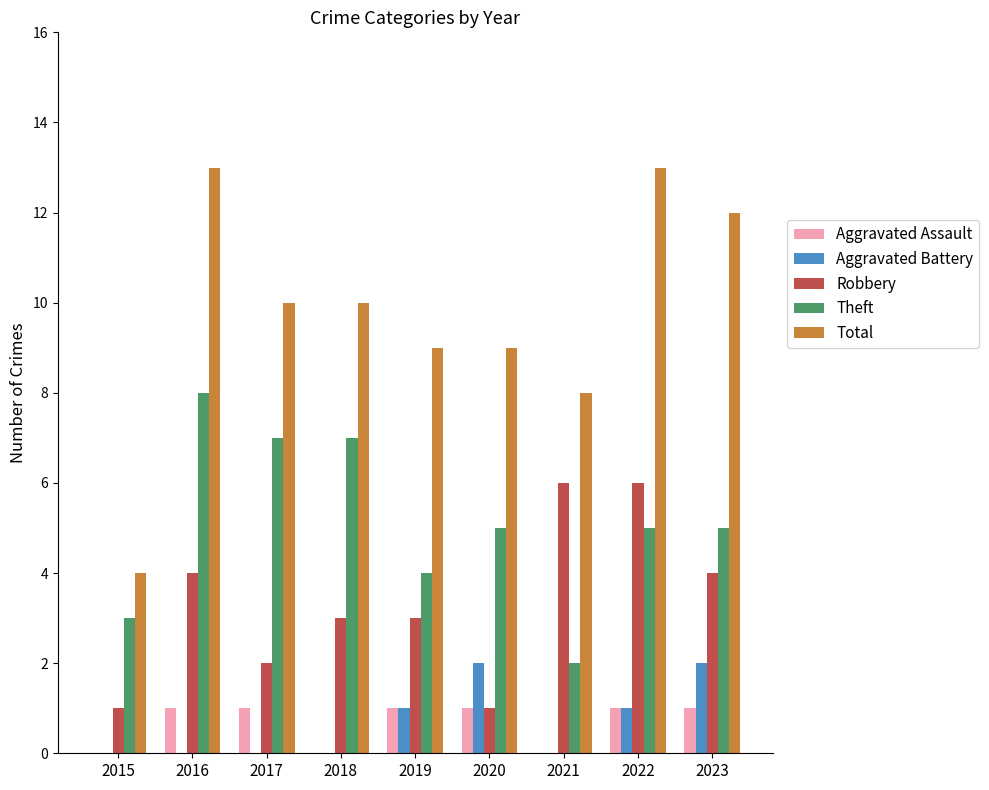

What is the maximum value shown in the chart?

13